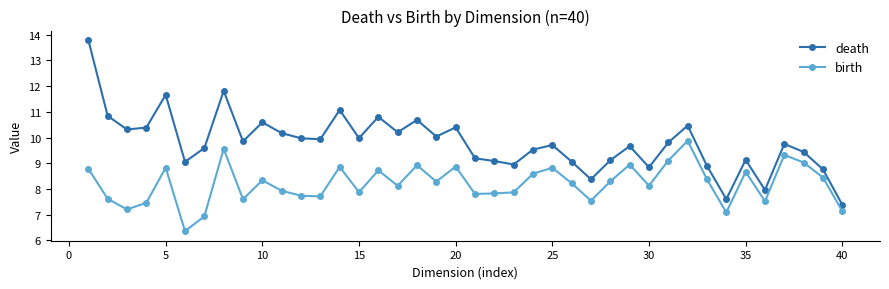

Which series has the largest total across all categories?

death